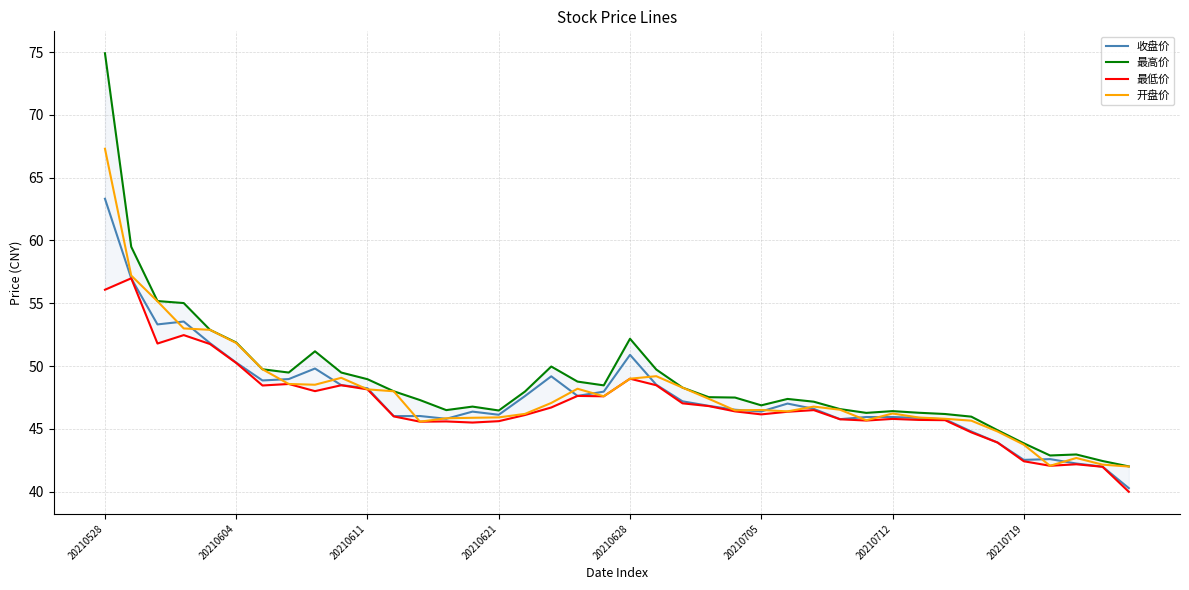

True or false: 收盘价 has more than 2 points higher than both neighbors.

True